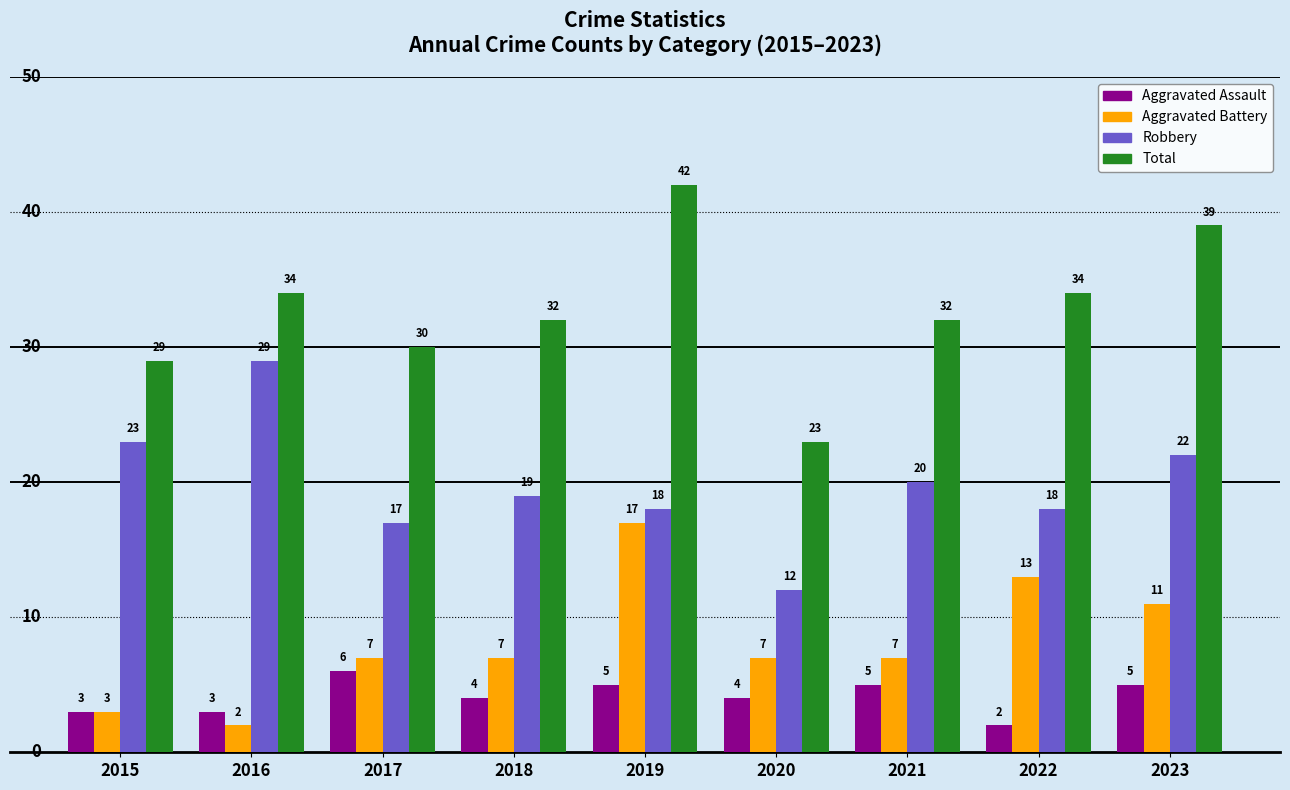

What is the difference between the maximum and minimum values in the Aggravated Battery series?

15